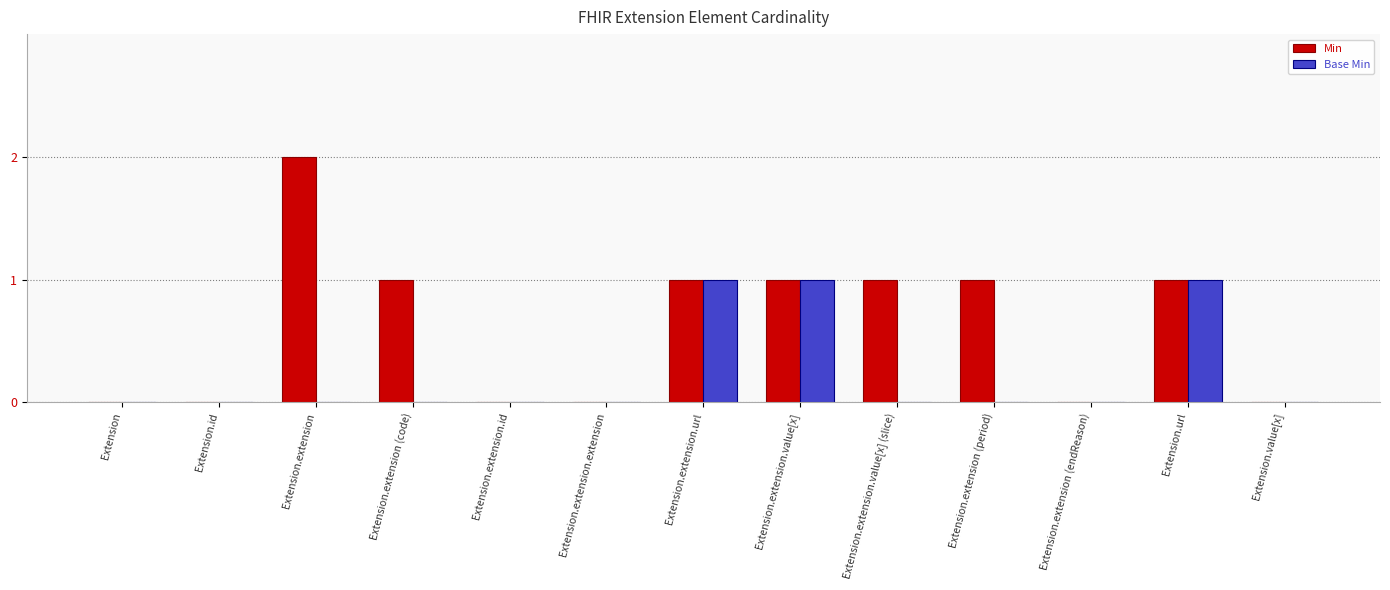

Which series has the largest total across all categories?

Min